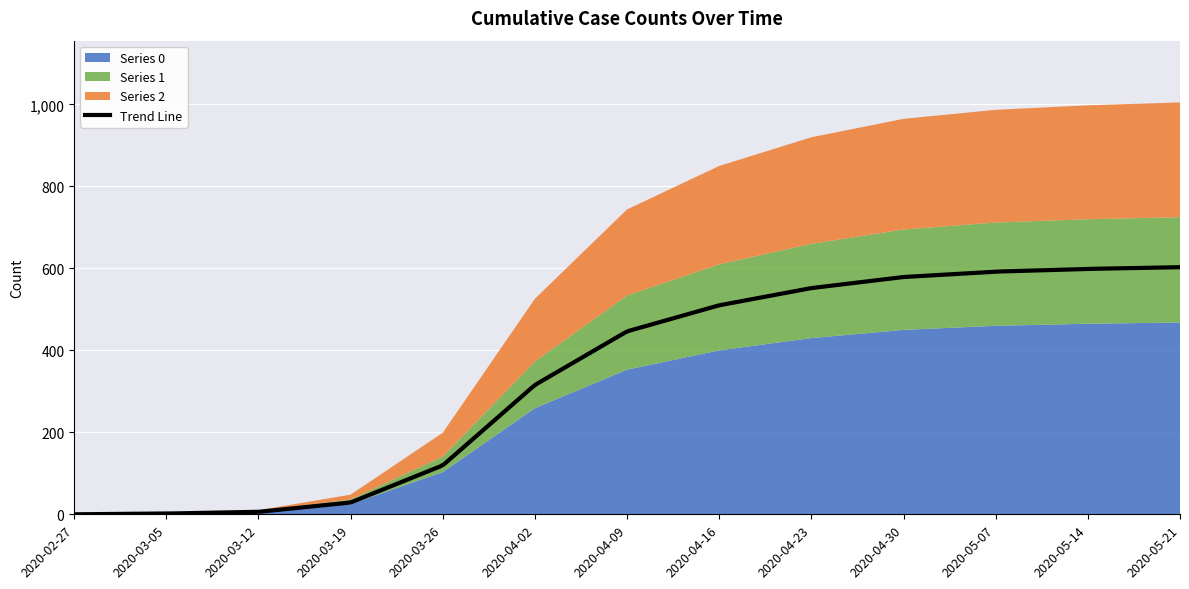

Between which two adjacent categories do Series 0 and Series 1 first intersect?

2020-03-05 and 2020-03-12